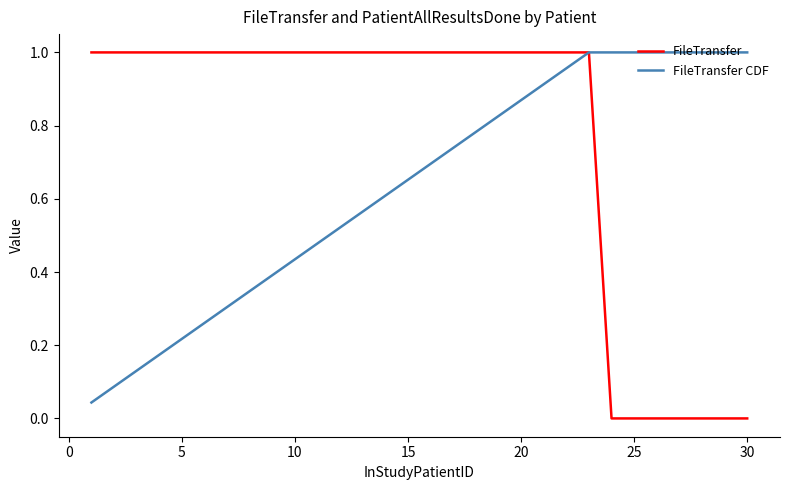

How many FileTransfer values are between 1 and 2?

23